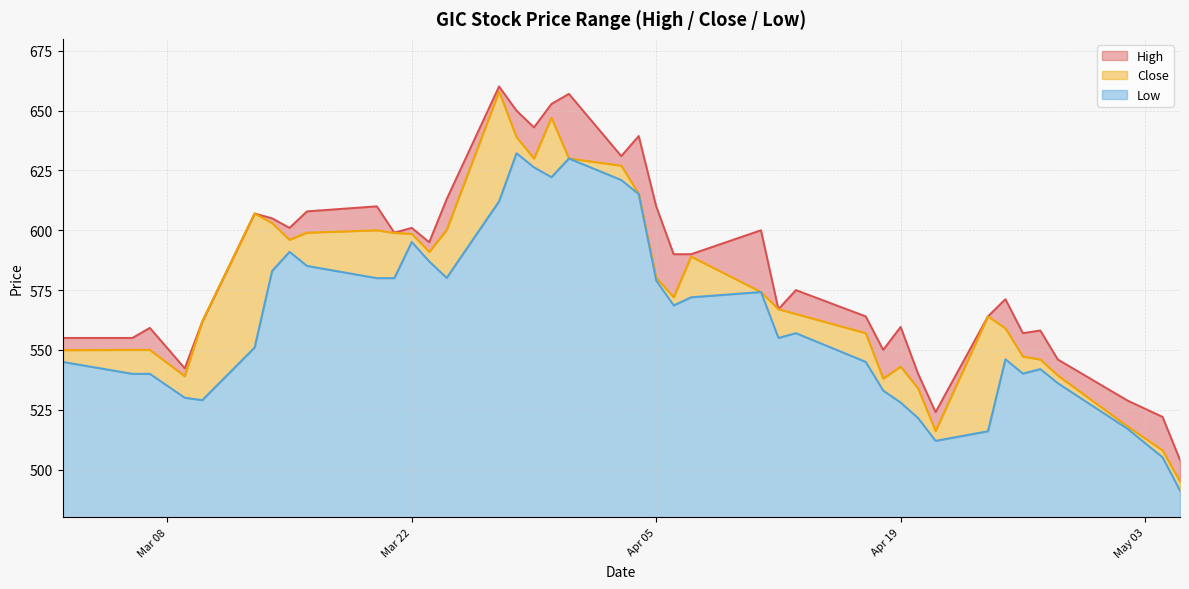

The Low series shows 546.1 at 2022-04-25. True or false?

True